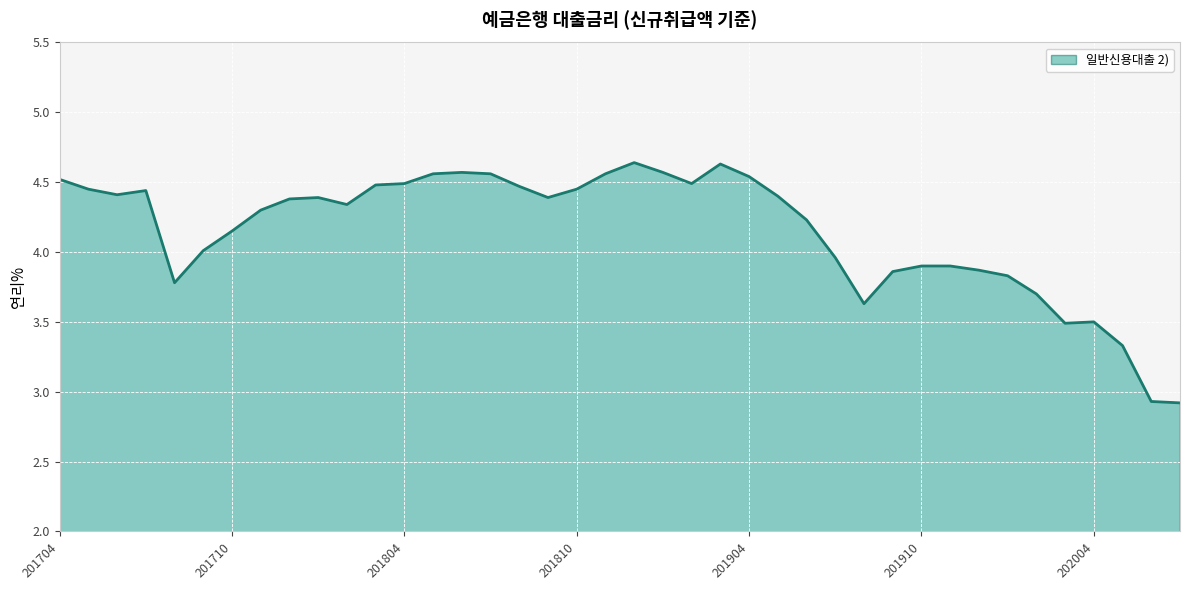

What is the difference between the maximum and minimum values?

1.7